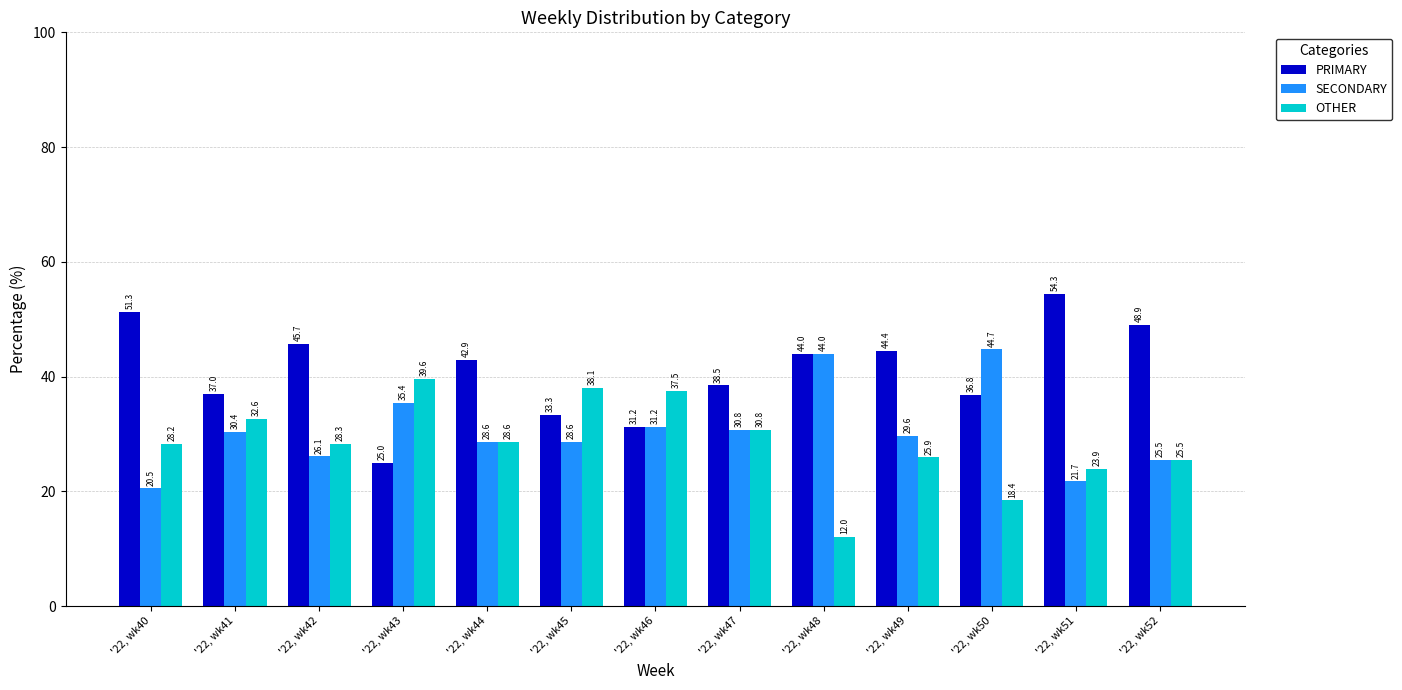

How many values in the OTHER series exceed 28?

8